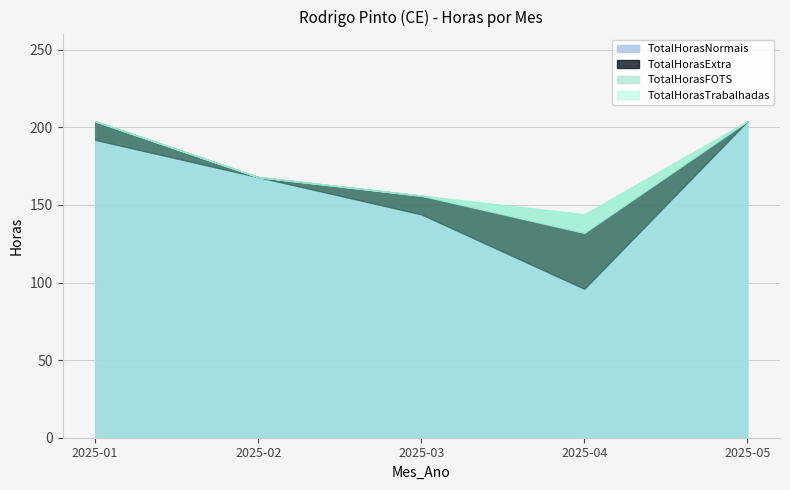

How many lines are shown in the chart?

4